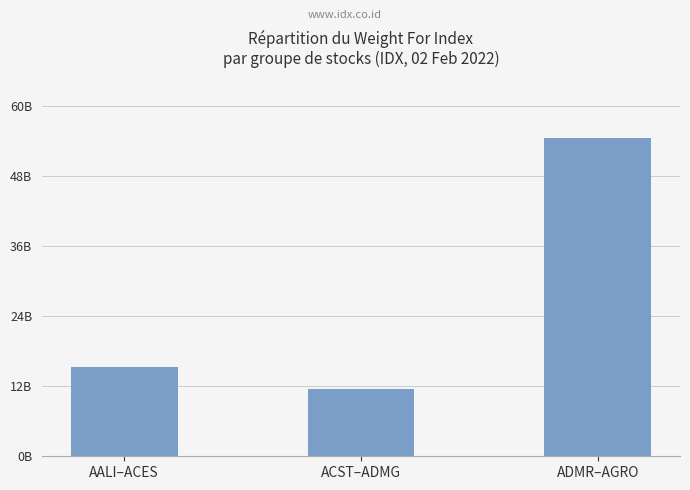

Reading left to right, what are all the values shown in this chart?

15321380354	11478344110	54535143196